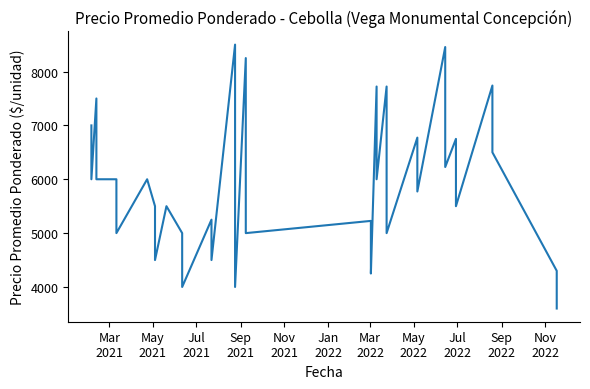

What is the average value?

5958